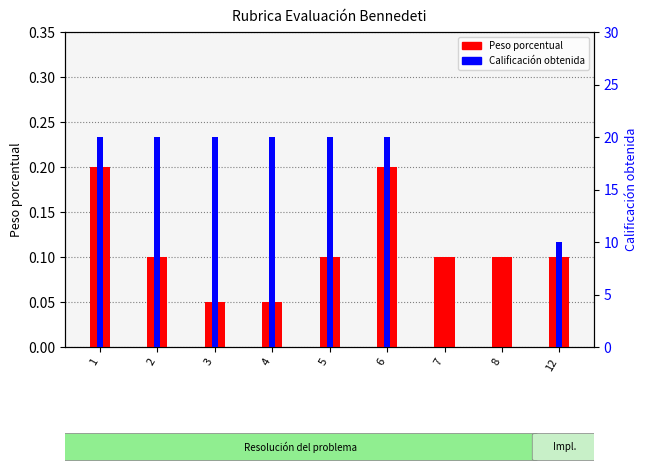

Rank the categories by Calificación obtenida value from lowest to highest.

7, 8, 12, 1, 2, 3, 4, 5, 6